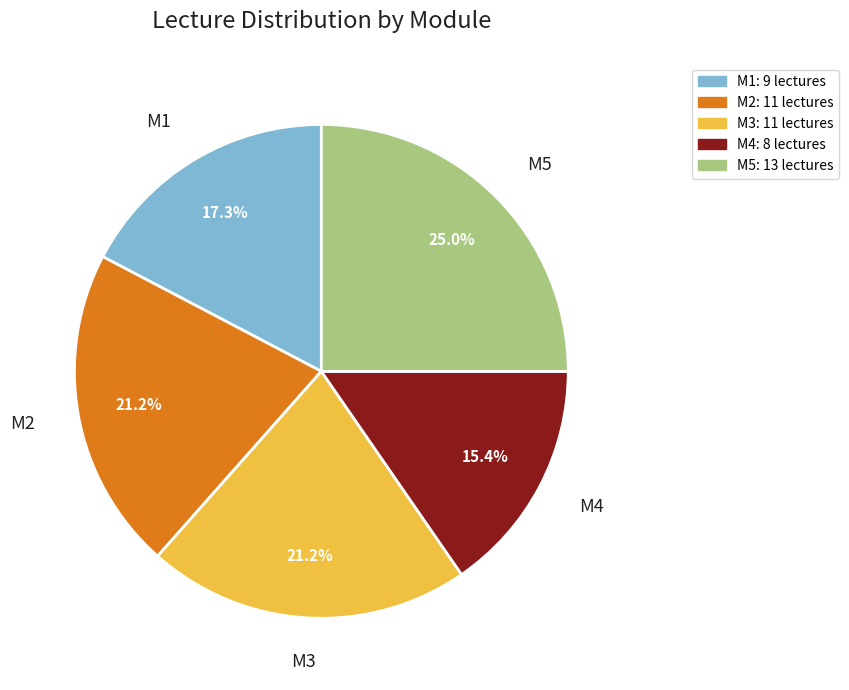

What is the largest slice in the pie chart?

M5